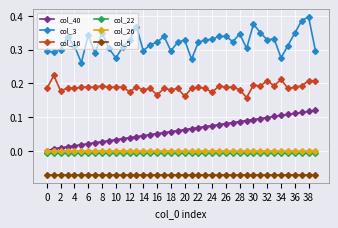

Which series has the largest total across all categories?

col_3